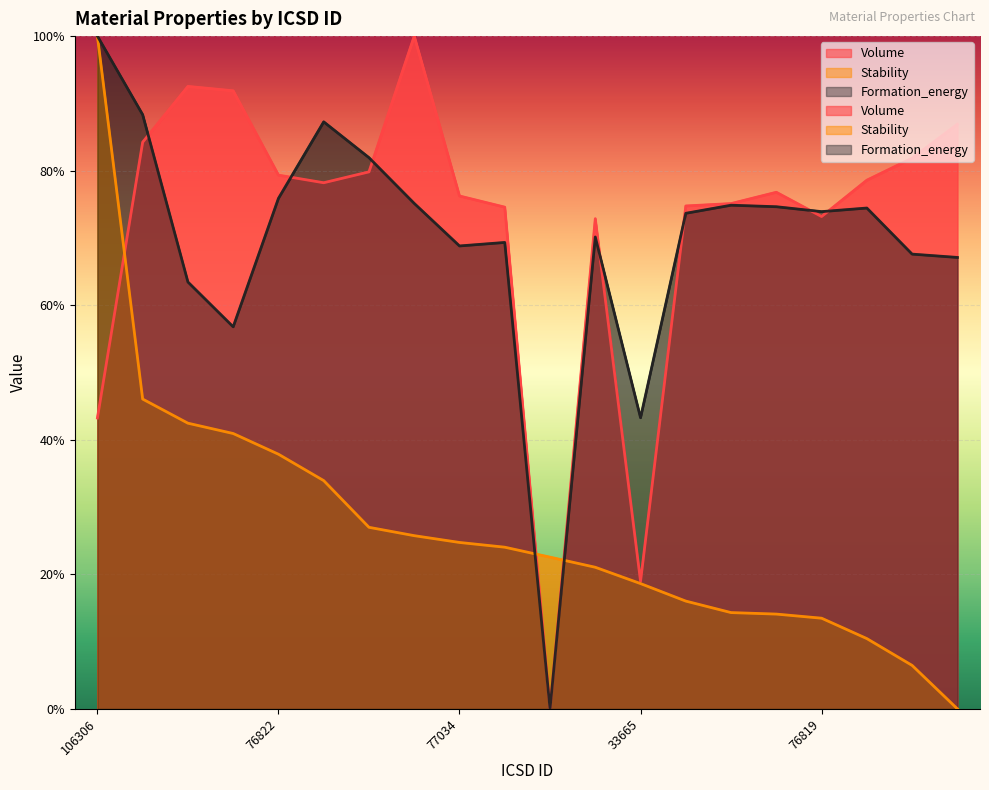

True or false: Stability and Volume intersect in this chart.

True